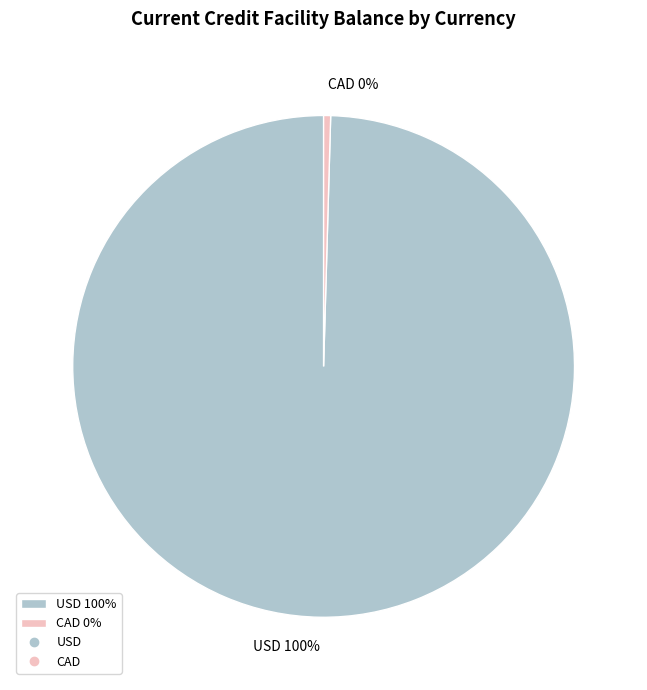

Which category accounts for the majority?

USD